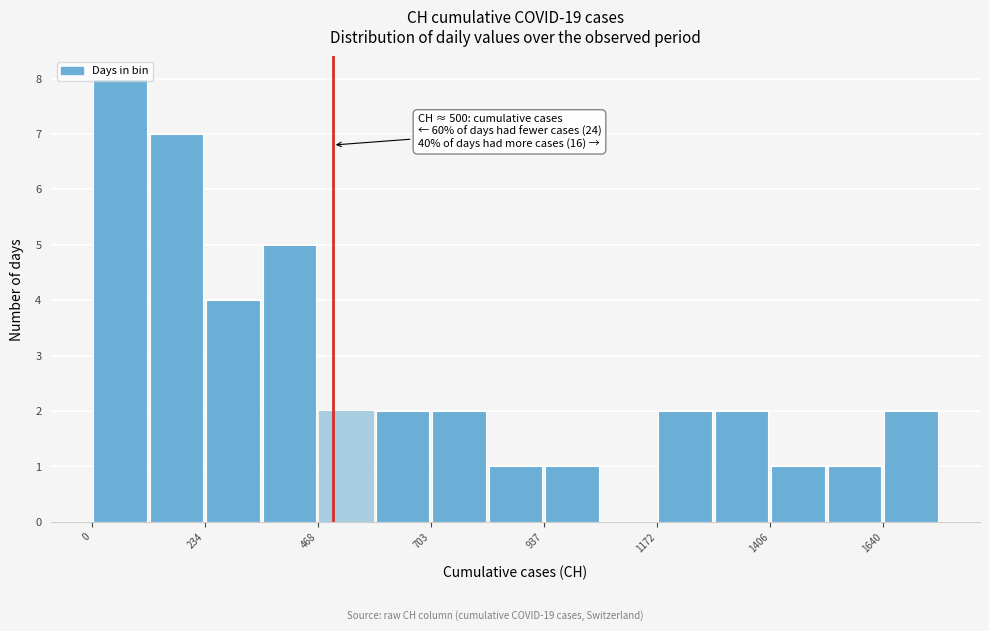

Read against the x-axis, roughly where is the centre of the tallest bar?

50